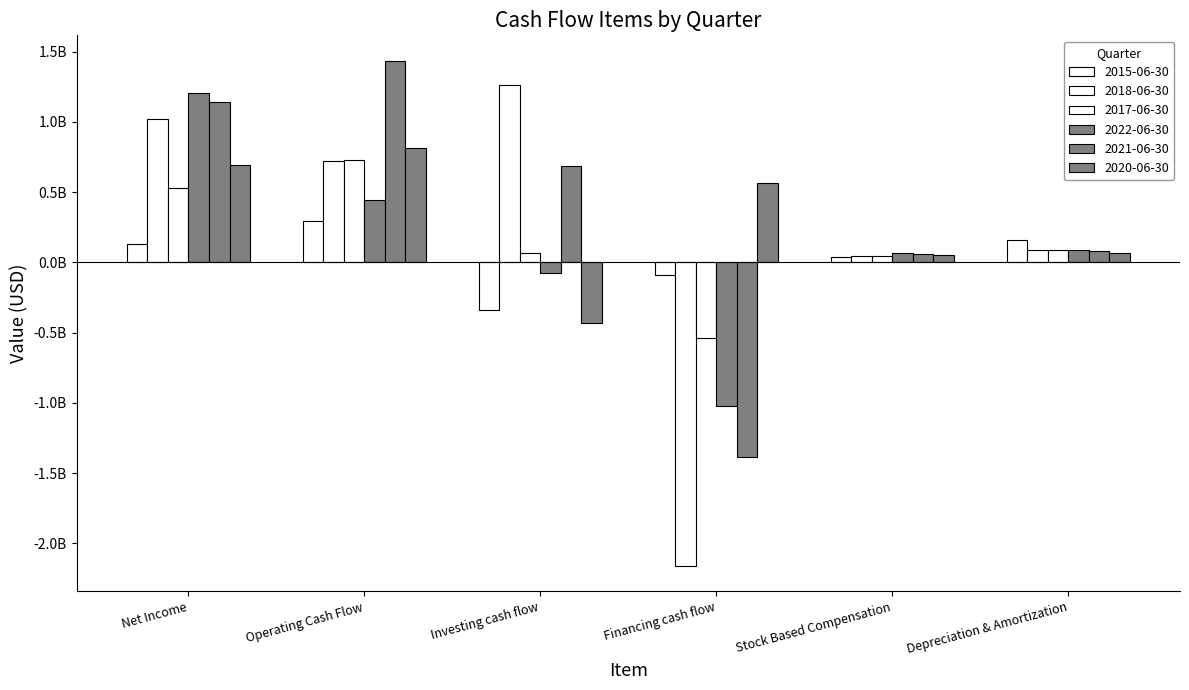

Does the chart contain any negative values?

Yes